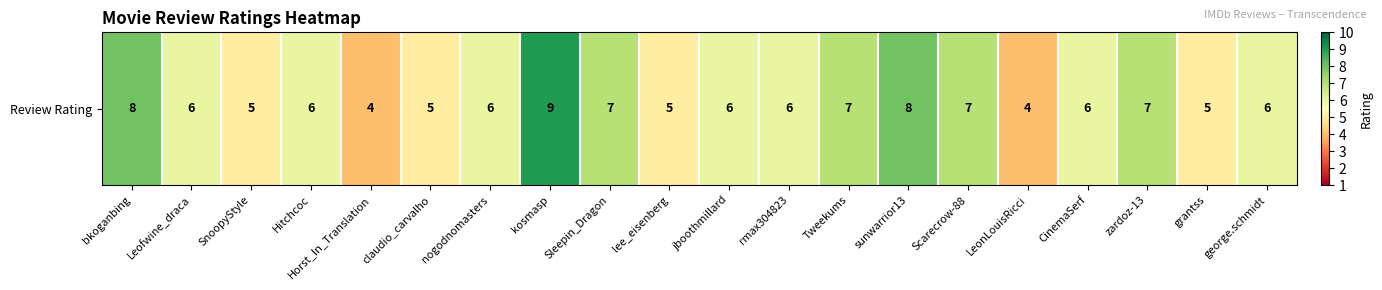

The value at nogodnomasters is 6. True or false?

True